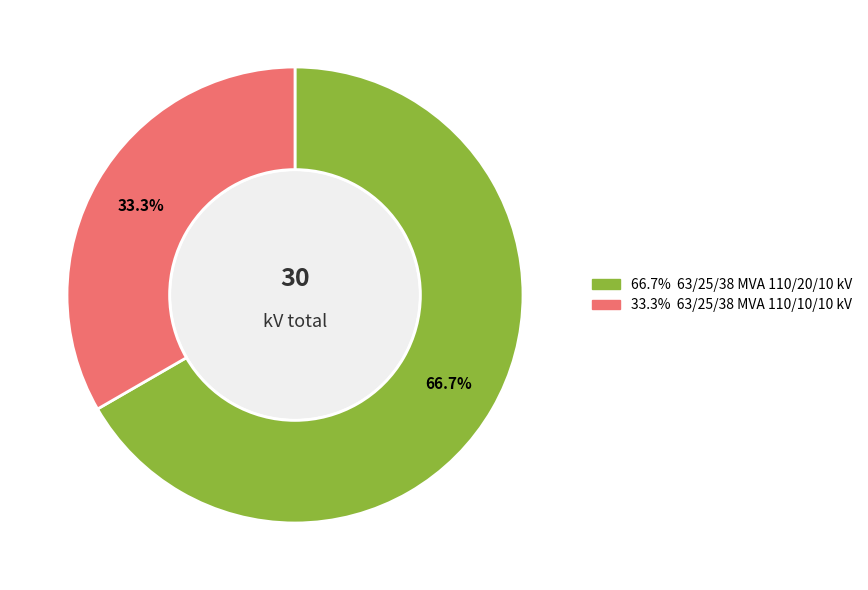

Does any single category account for the majority?

Yes